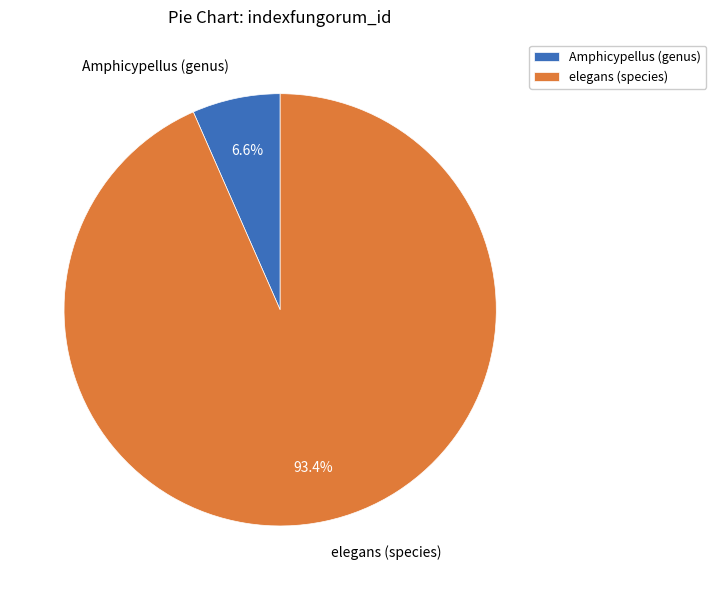

Which slice represents more than half of the pie?

elegans (species)